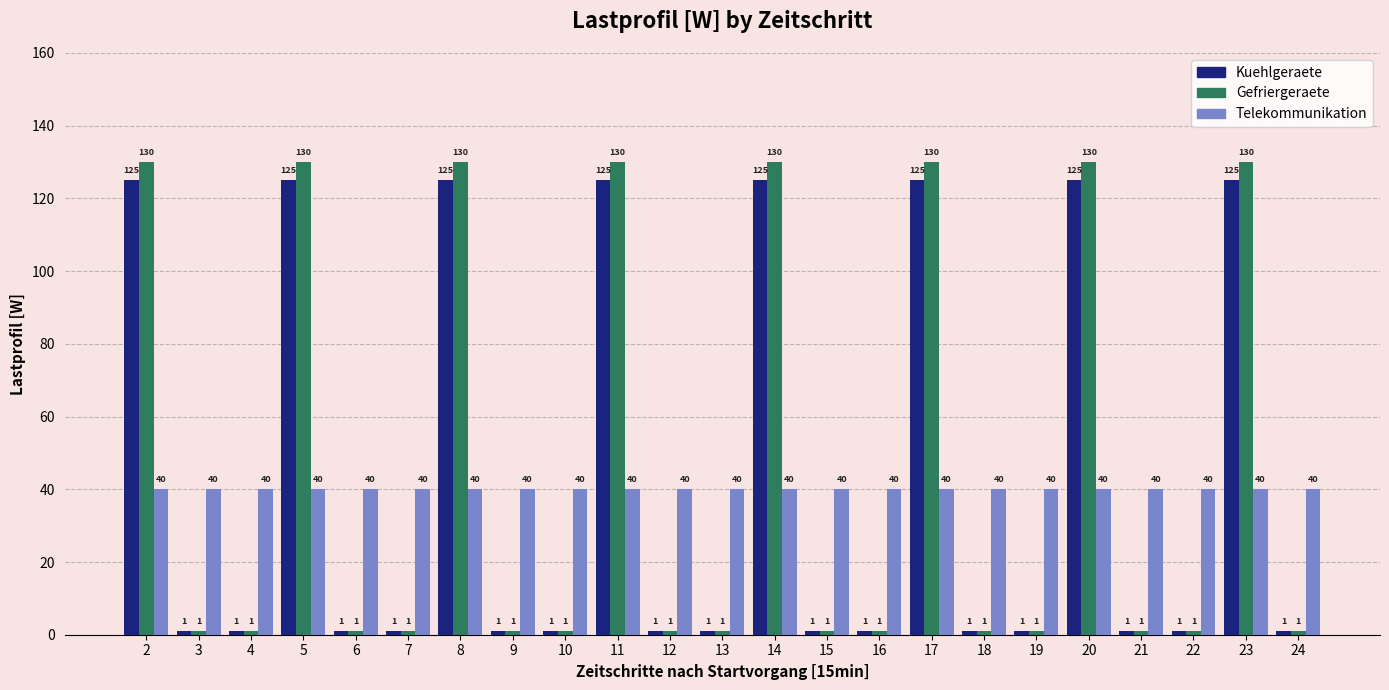

What is the sum of all Telekommunikation values?

920